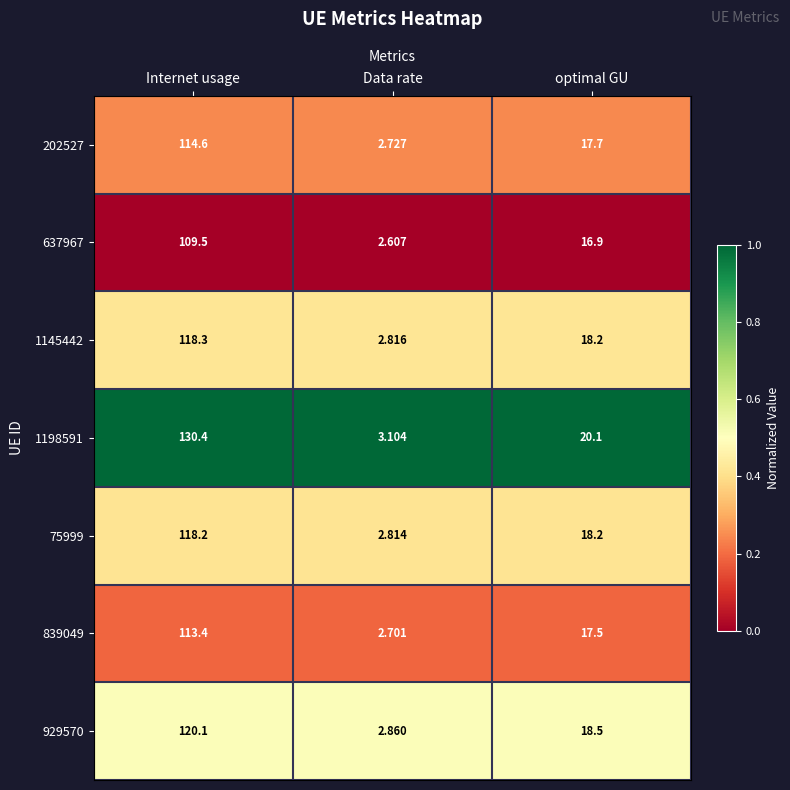

Which category has the lowest value in the 1198591 series?

Data rate